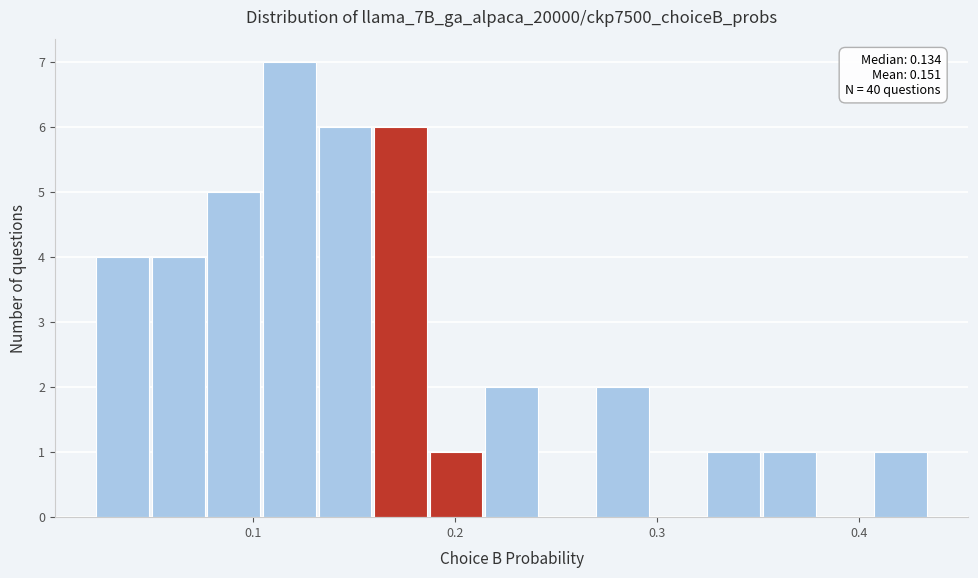

Around what value on the x-axis is the tallest bar? Give the approximate position of its centre, as read against the axis.

0.12